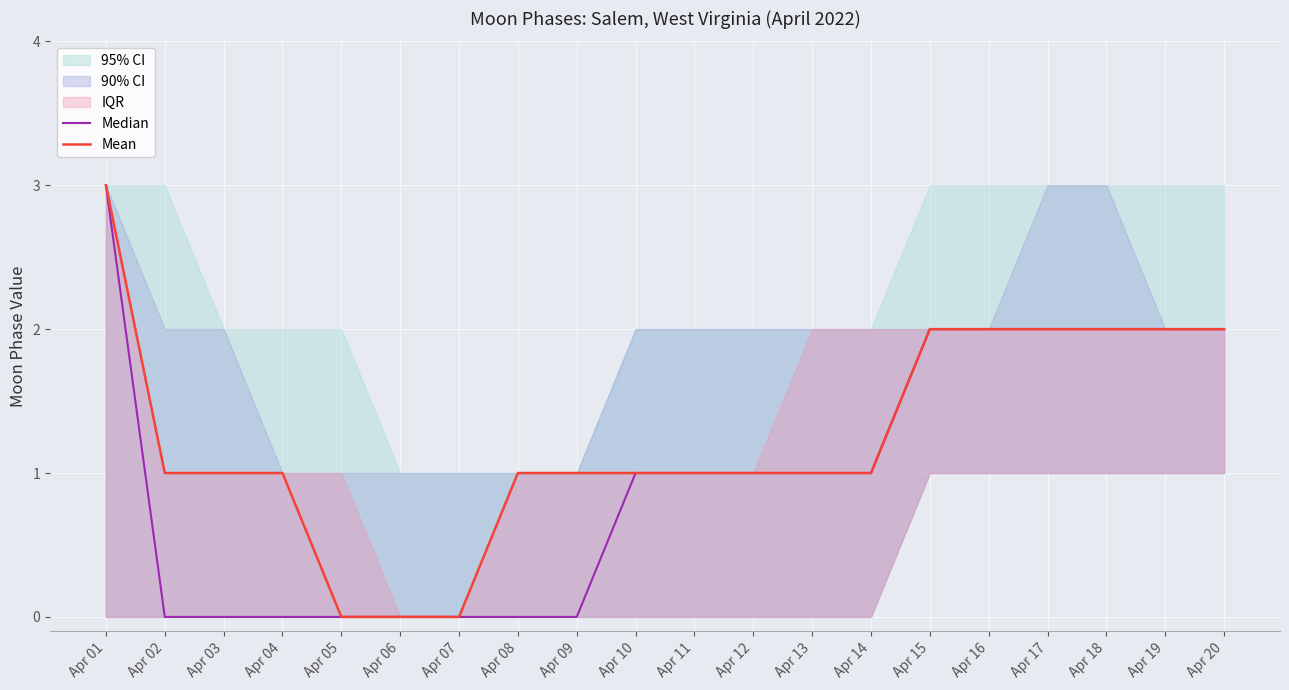

The value of Mean at Apr 05 is -1. True or false?

False